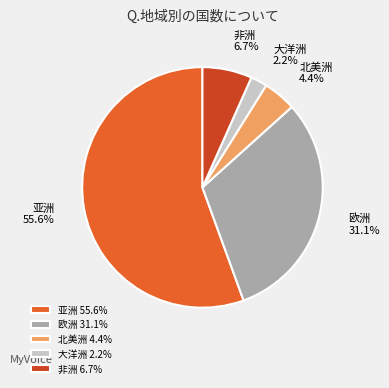

What percentage is the 亚洲 slice, to the nearest percent?

56%